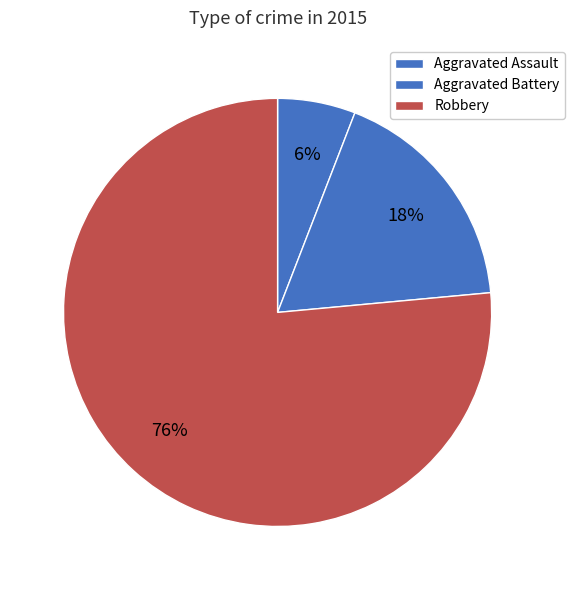

True or false: Aggravated Assault accounts for 1% of the total.

False